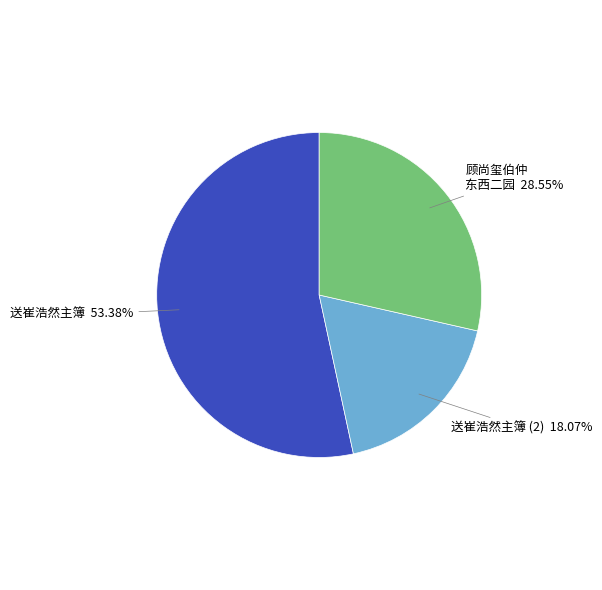

What is the ratio of the value at 送崔浩然主簿 (2) to the value at 顾尚玺伯仲 东西二园?

0.6